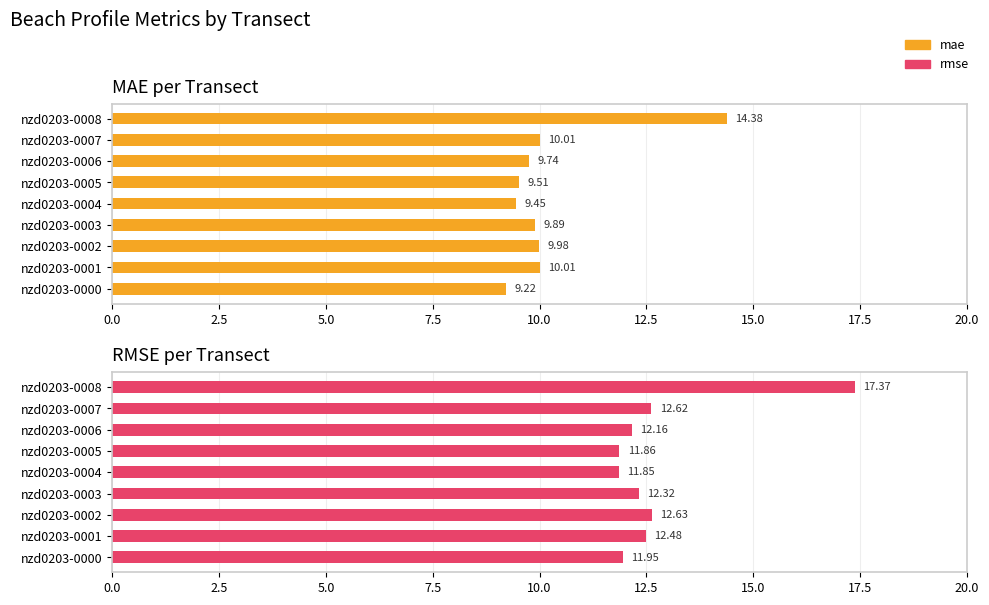

What is the difference between the highest and lowest values at nzd0203-0002?

2.6